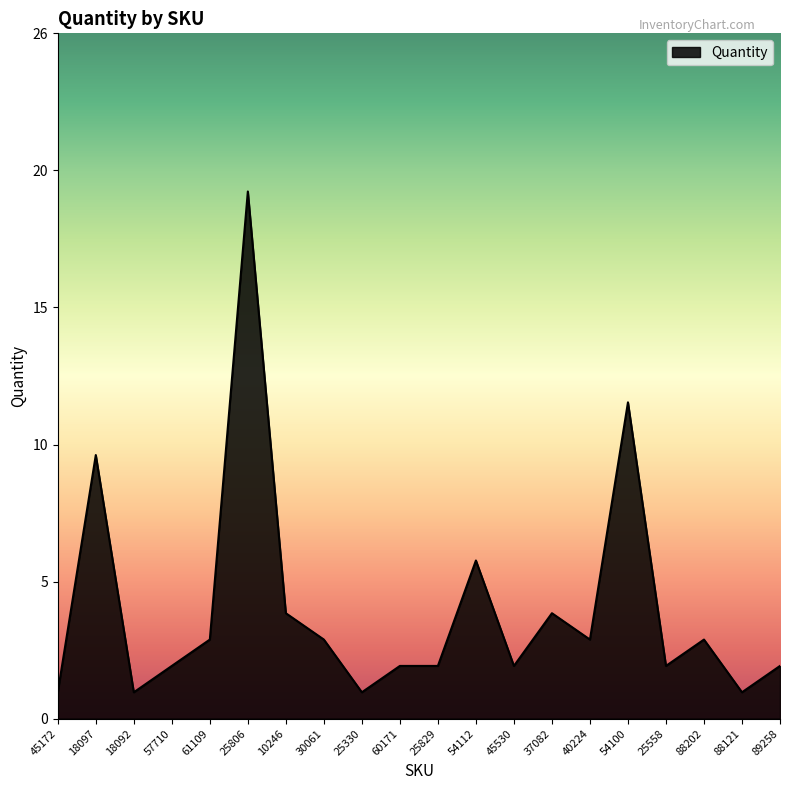

Does the chart have visible grid lines?

No